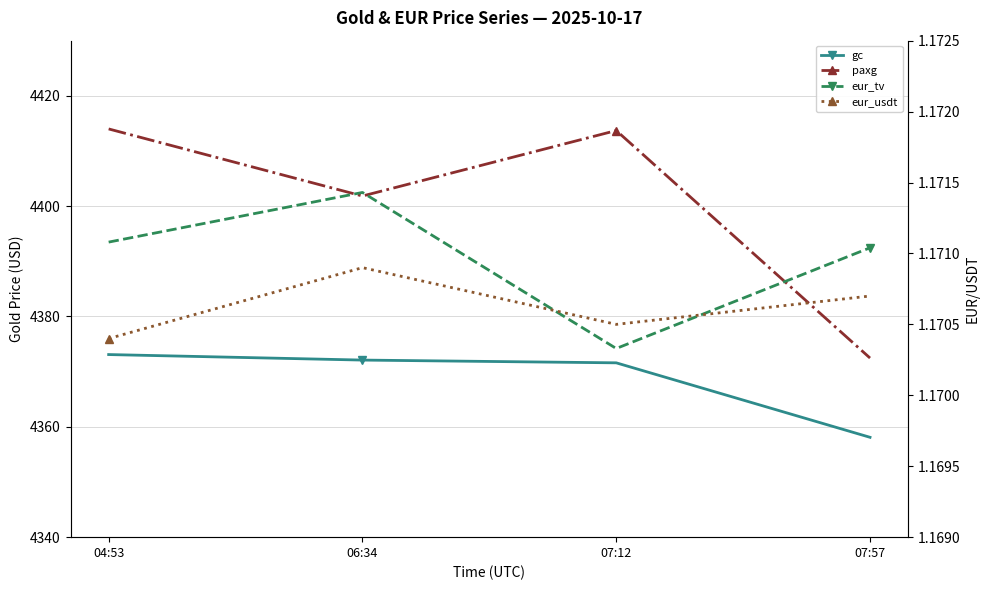

How many lines are shown in the chart?

4